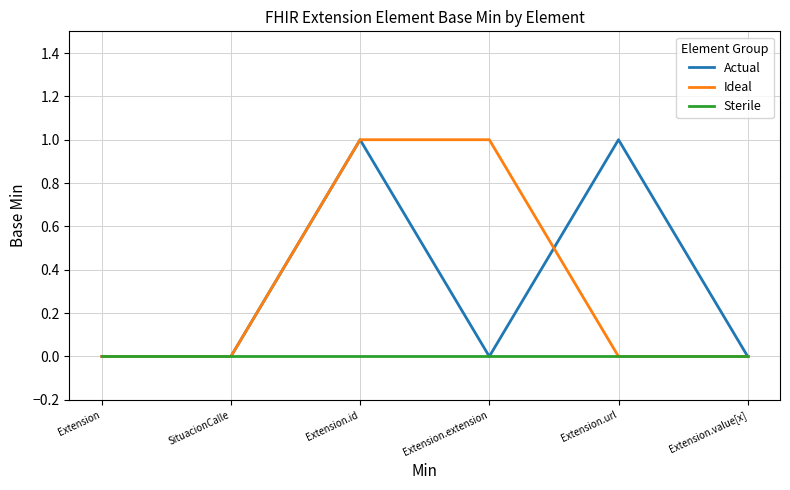

Is the value of Ideal at SituacionCalle greater than the value of Actual at Extension.id?

No